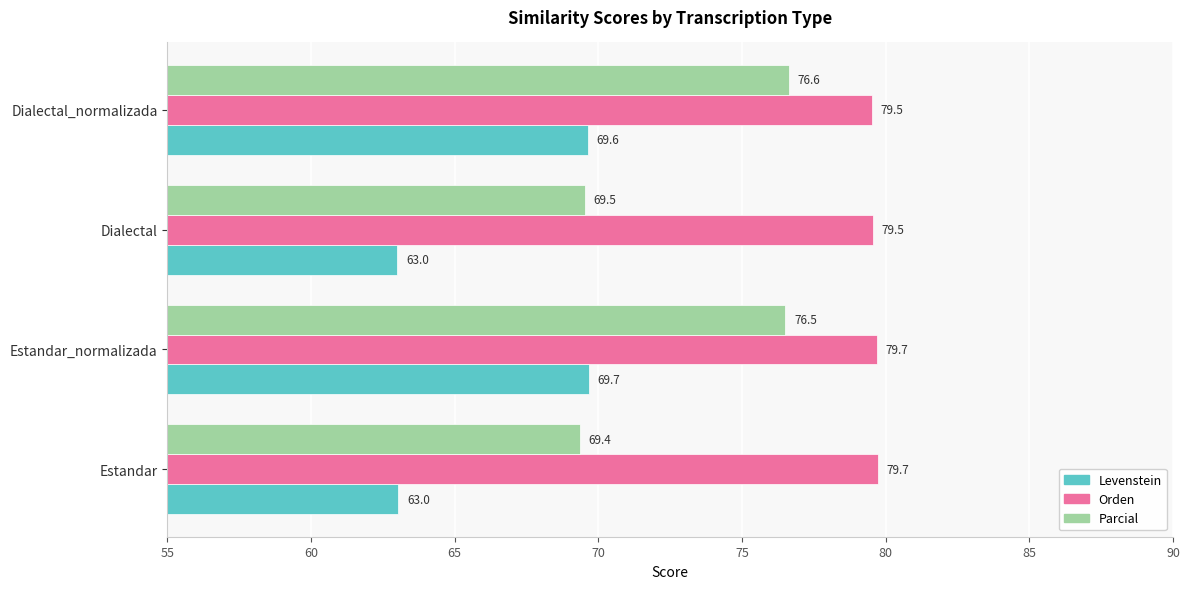

Which series has the largest total across all categories?

Orden